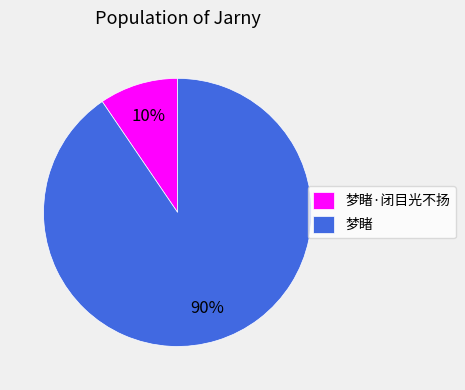

To the nearest percent, what percentage of the pie is 梦睹?

90%